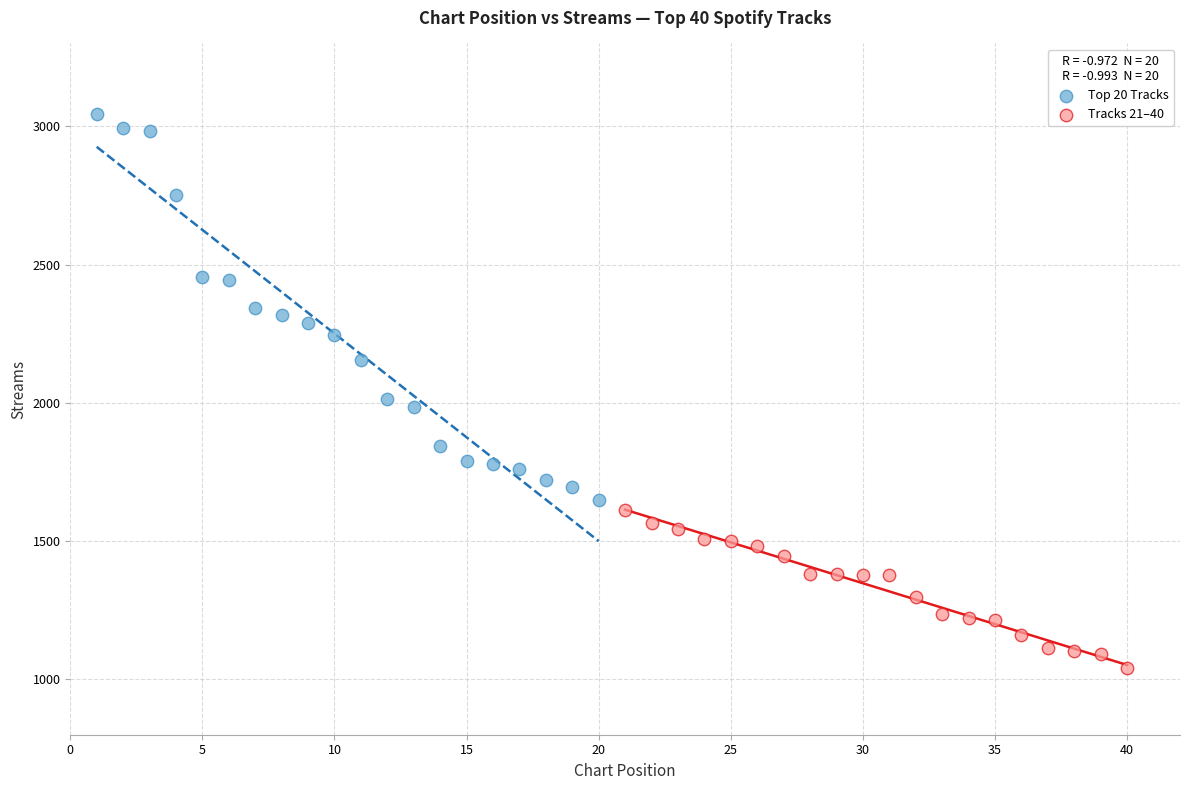

Which series contains the lowest Y value?

Tracks 21–40